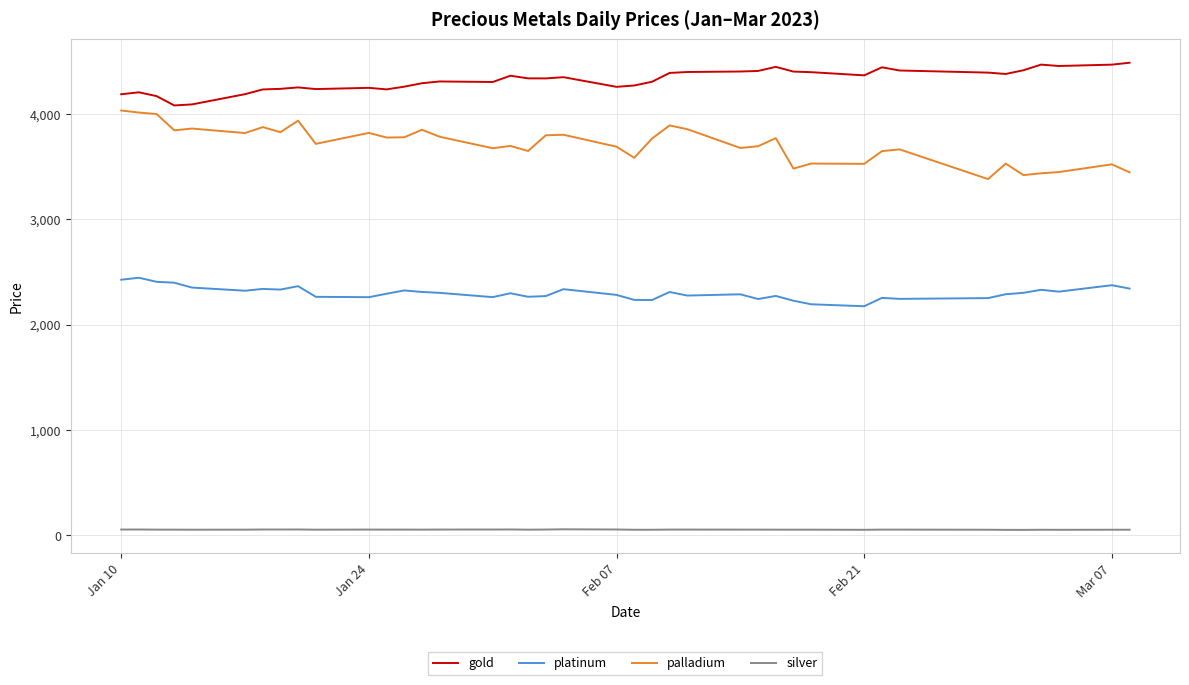

What is the minimum value for palladium?

3380.7